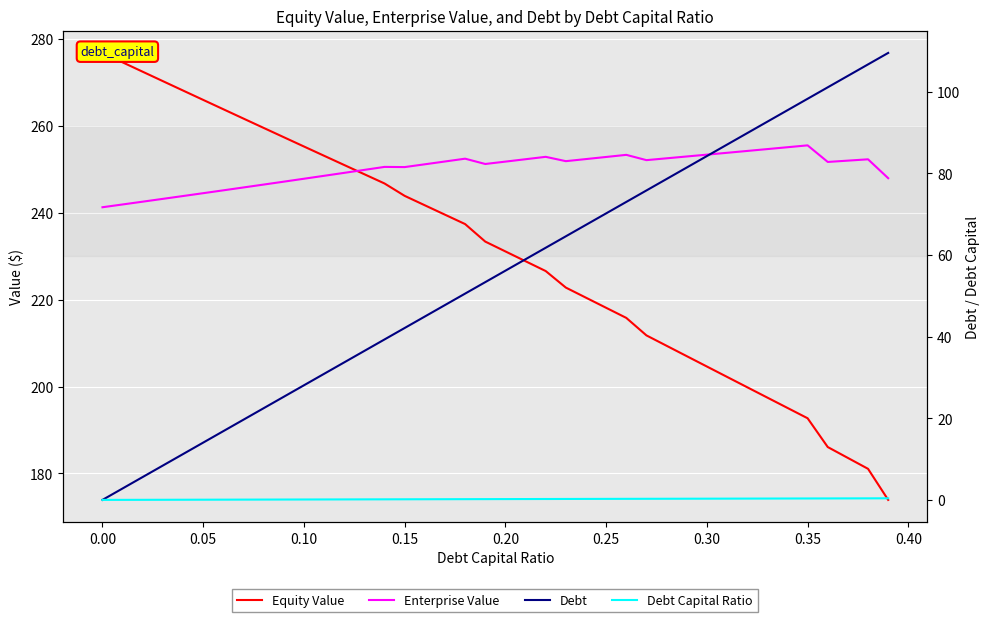

True or false: Equity Value and Debt Capital Ratio intersect in this chart.

False